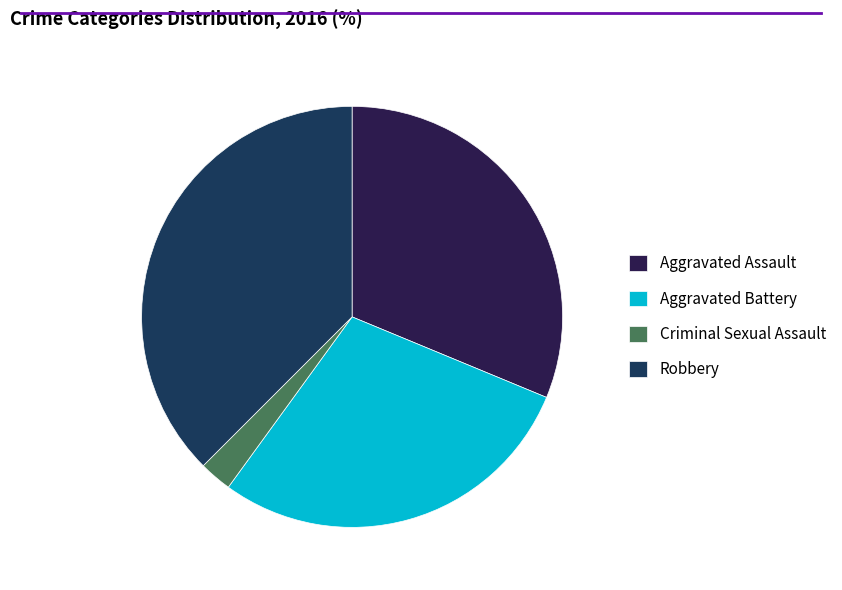

How many slices are in this pie chart?

4